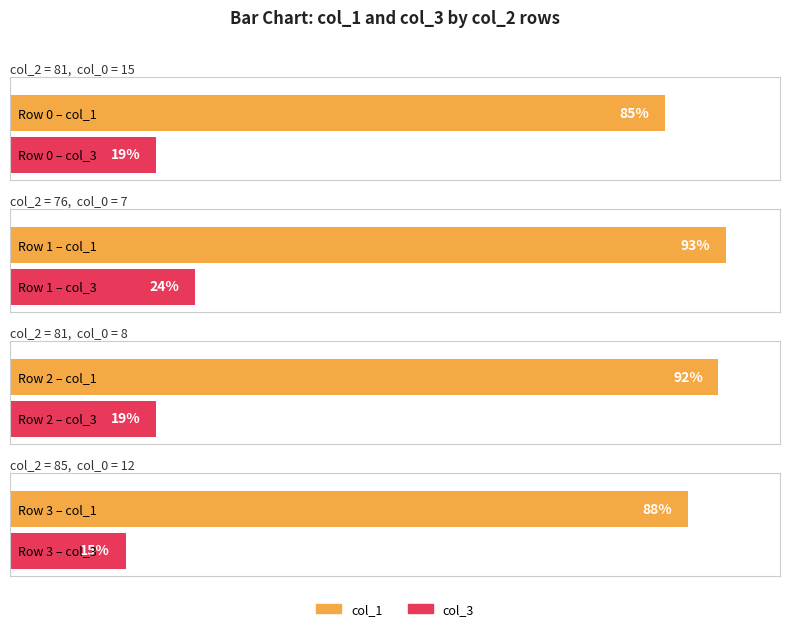

At 81, list the series in order from largest to smallest.

col_1, col_3, col_0